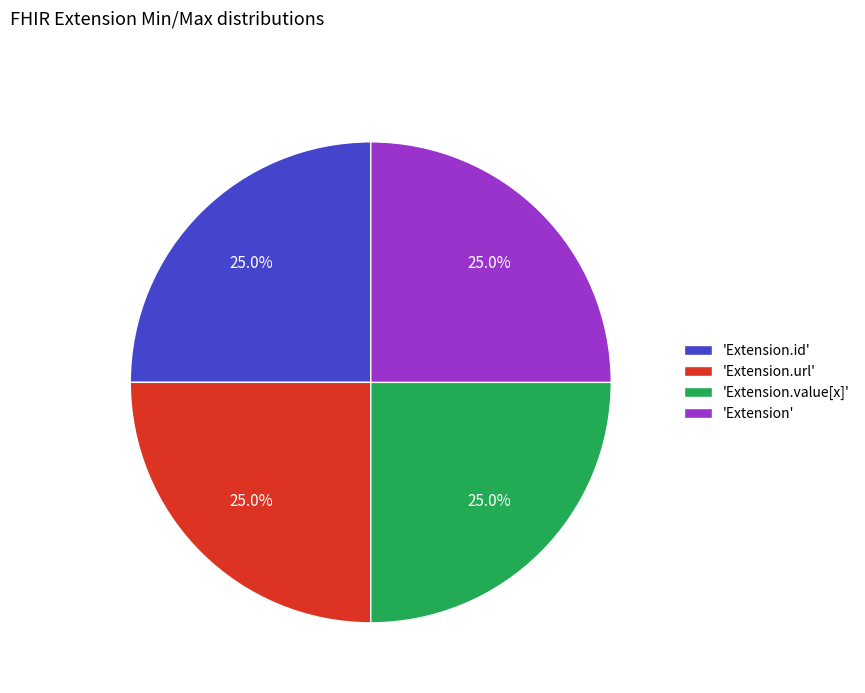

Approximately how many times larger is the value at 'Extension.url' compared to 'Extension.id'?

1.0